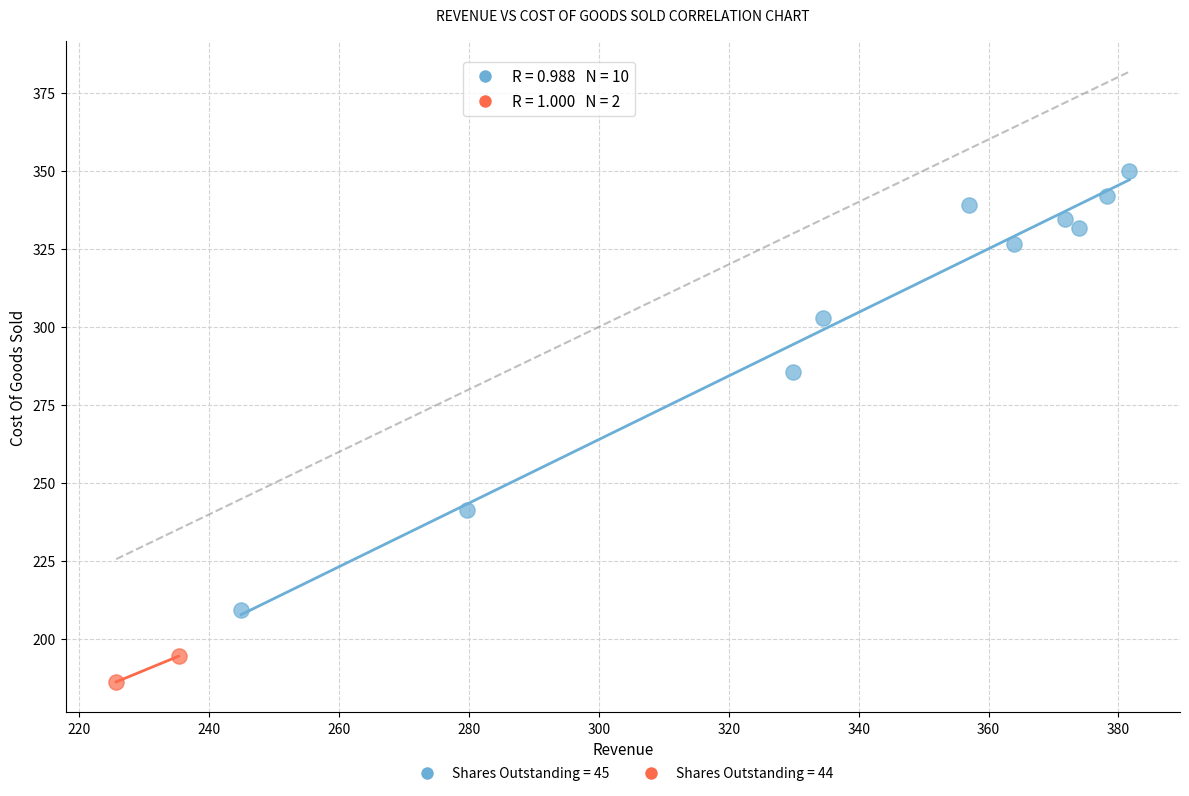

Which series reaches the minimum Y coordinate?

Shares Outstanding = 44